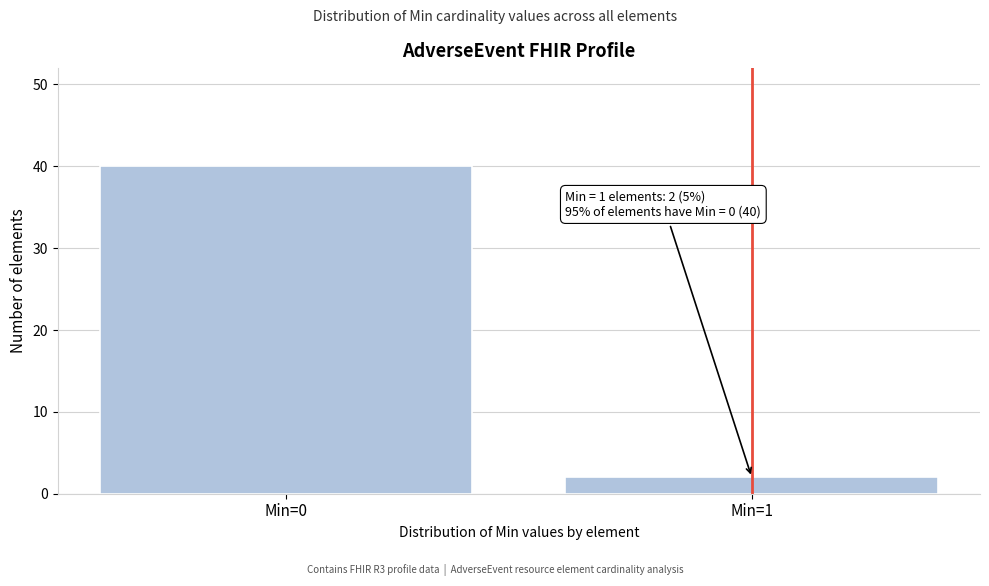

Reading left to right, list all the values displayed in this chart.

40	2